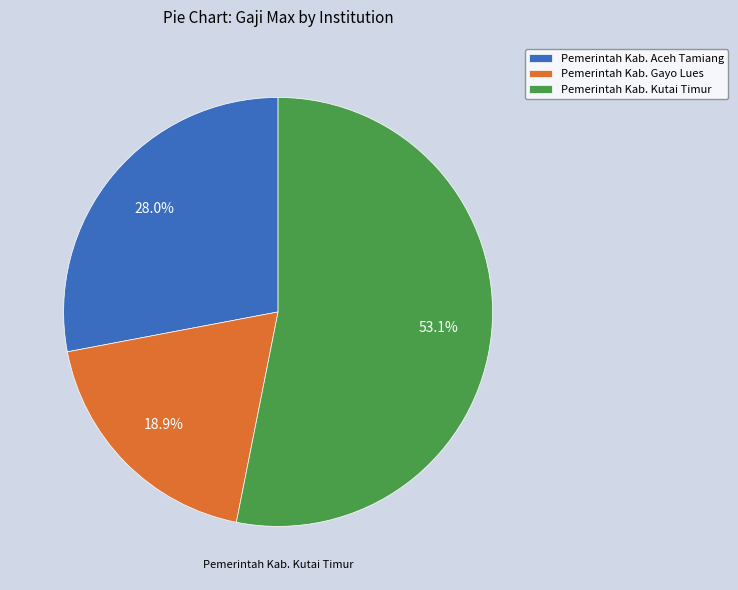

To the nearest percent, what percentage of the pie is Pemerintah Kab. Aceh Tamiang?

28%